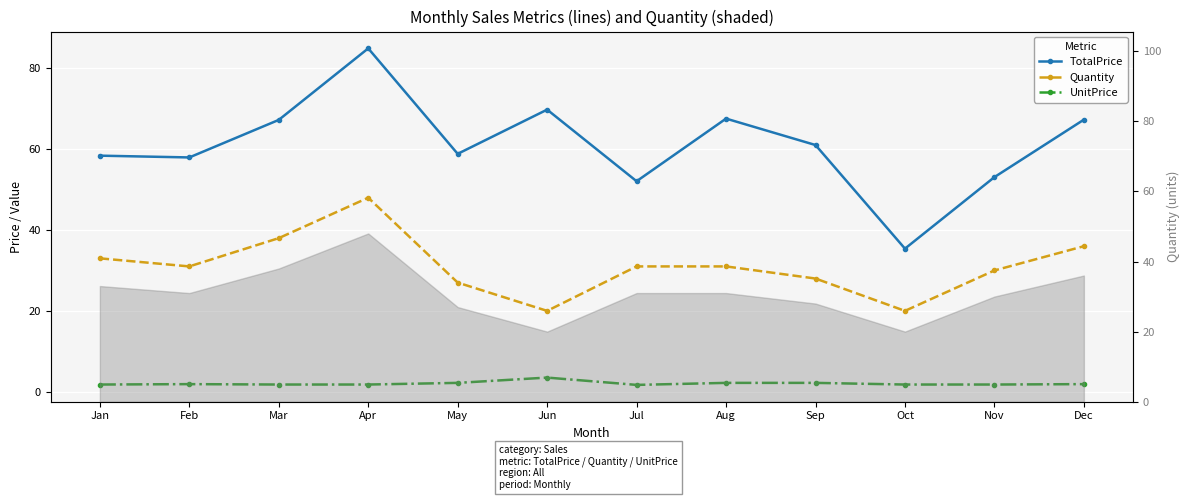

At May, list the series in order from largest to smallest.

TotalPrice, Quantity, UnitPrice